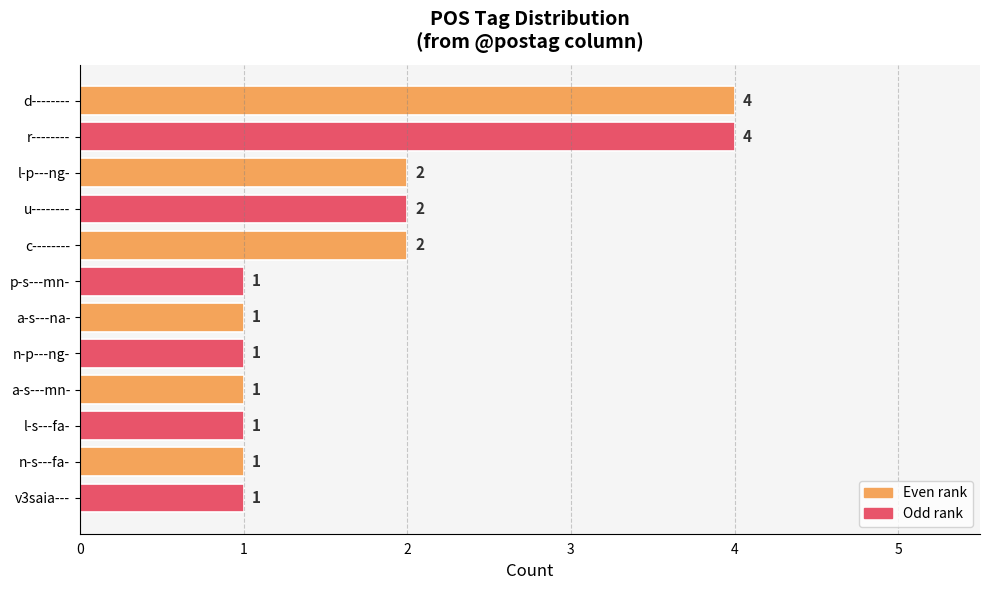

What is the ratio of the value at l-s---fa- to the value at c--------?

0.5